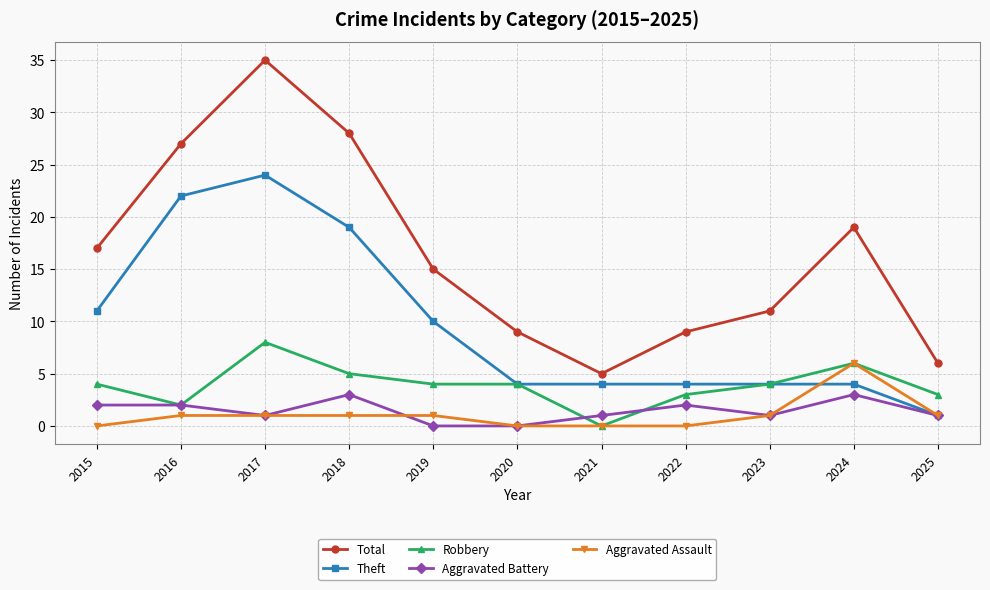

Count the Aggravated Assault values in the range 0 to 1.

10